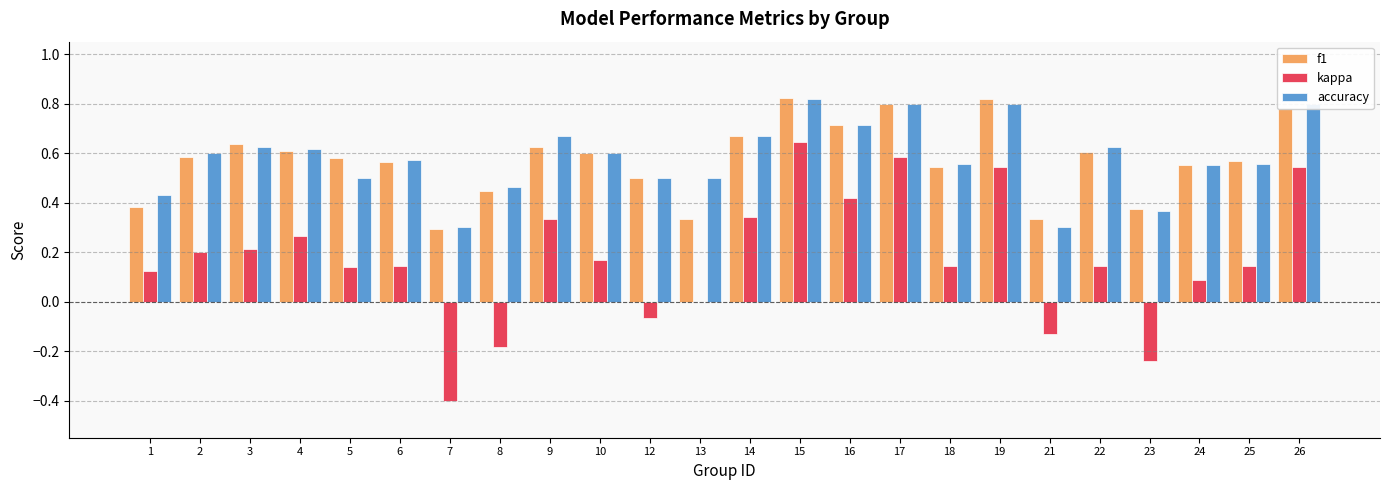

What is the sum of the kappa values at 13 and 7?

-0.4